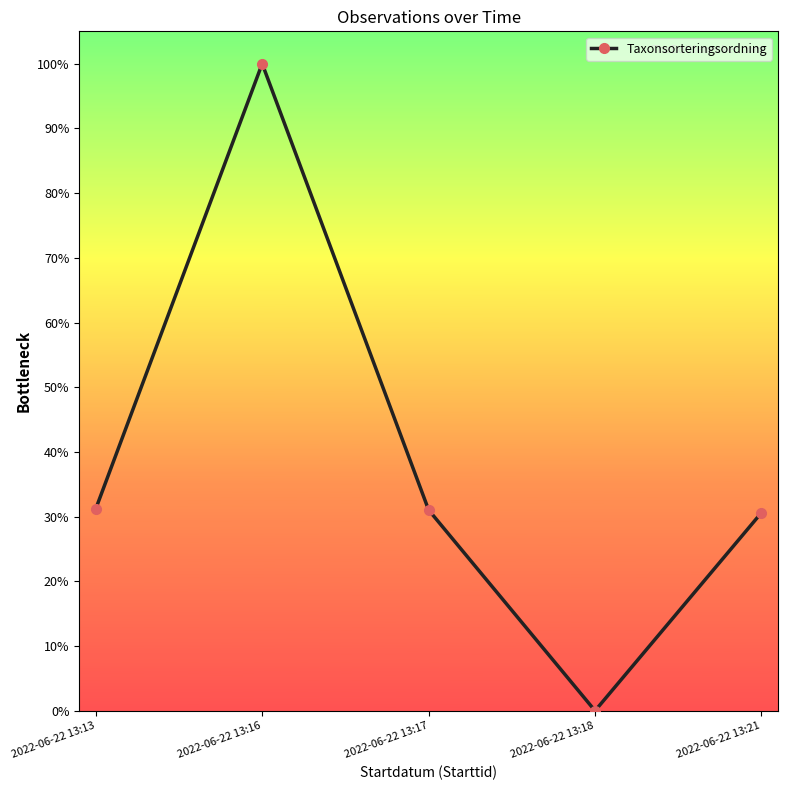

Does the chart have visible grid lines?

No